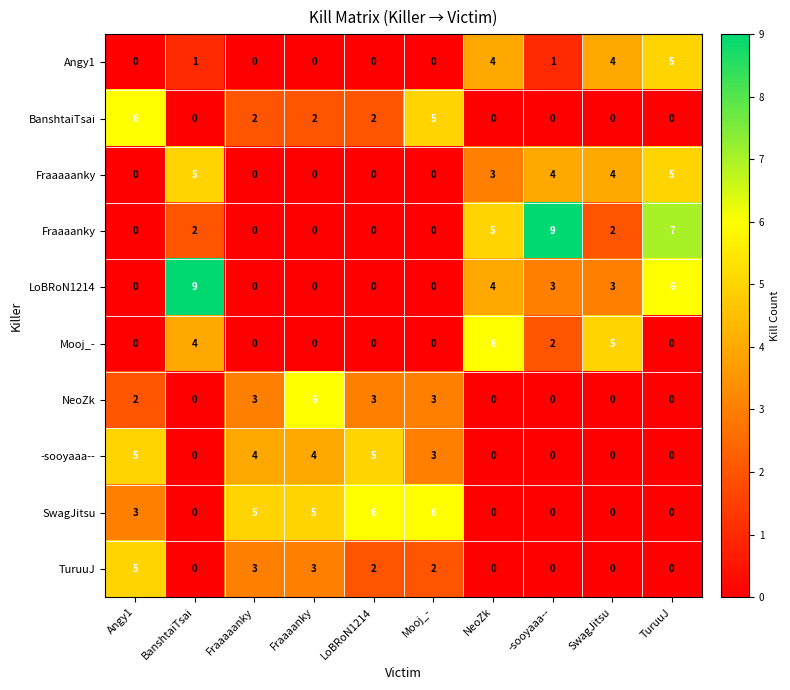

What is the highest value of the Mooj_- series?

6